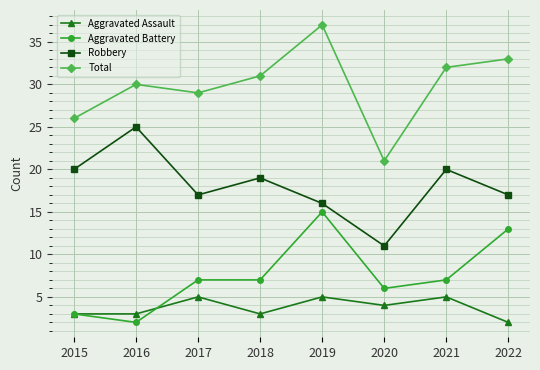

True or false: Aggravated Battery and Total intersect in this chart.

False